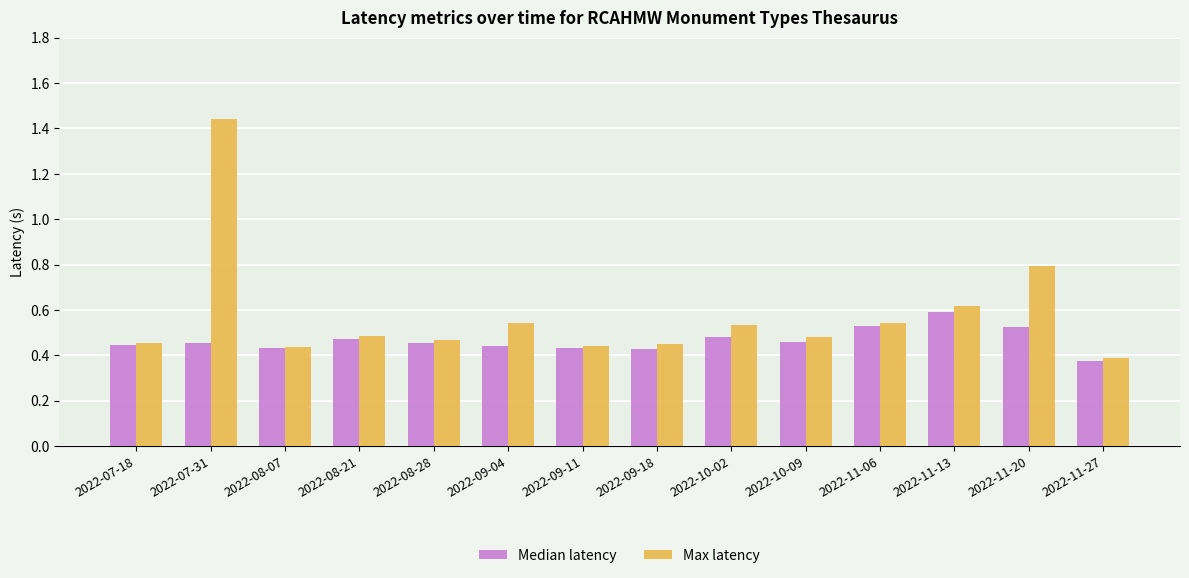

At which label does Max latency reach its peak?

2022-07-31